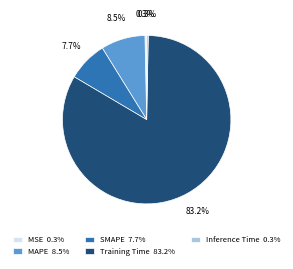

To the nearest percent, what is the average slice percentage?

20%